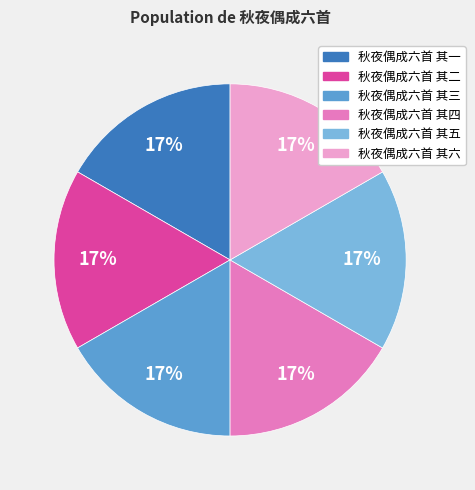

Is the sum of 秋夜偶成六首 其五 and 秋夜偶成六首 其四 greater than half?

No